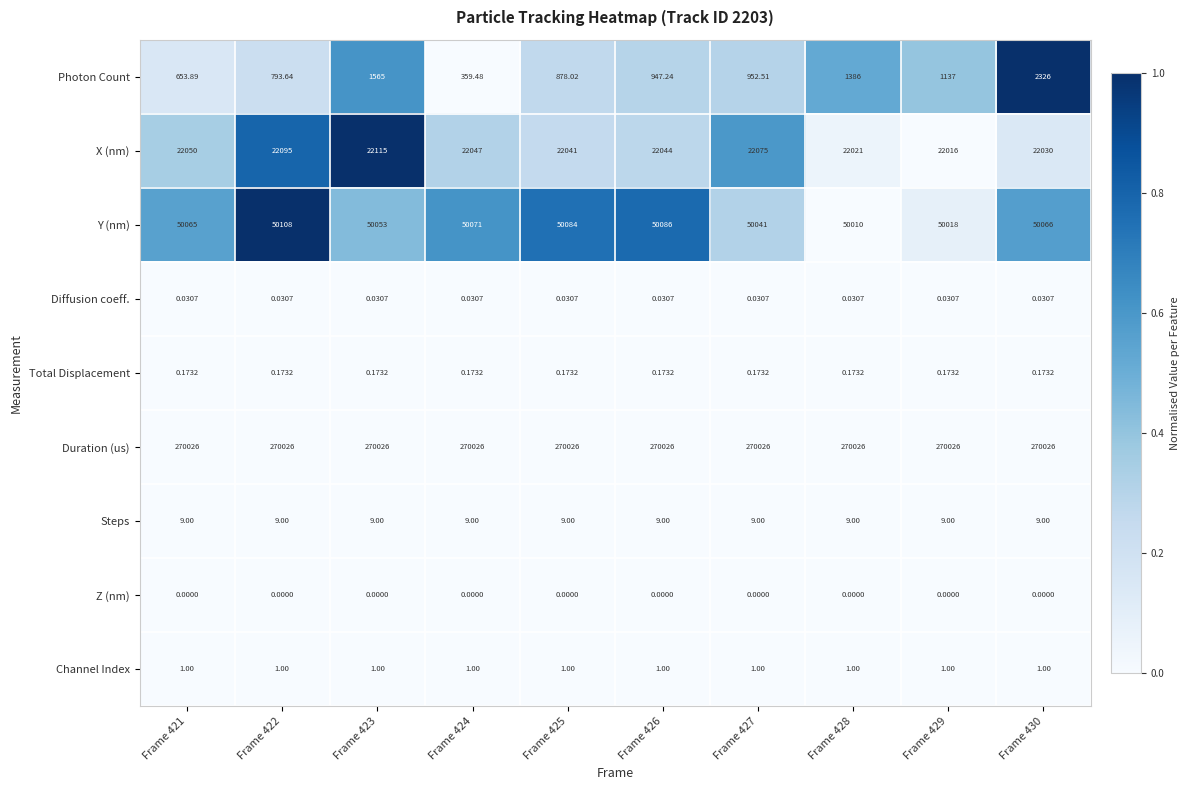

Which series has the largest total across all categories?

Duration (us)